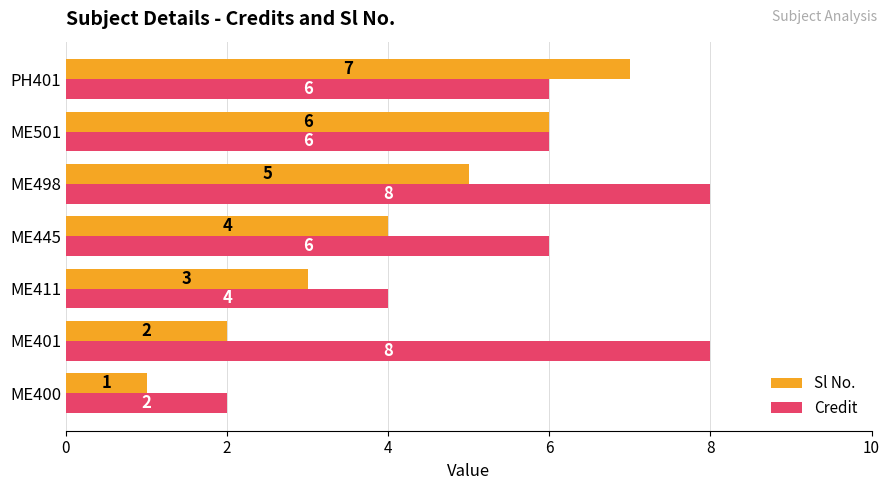

What is the sum of the Credit values at ME498 and ME400?

10